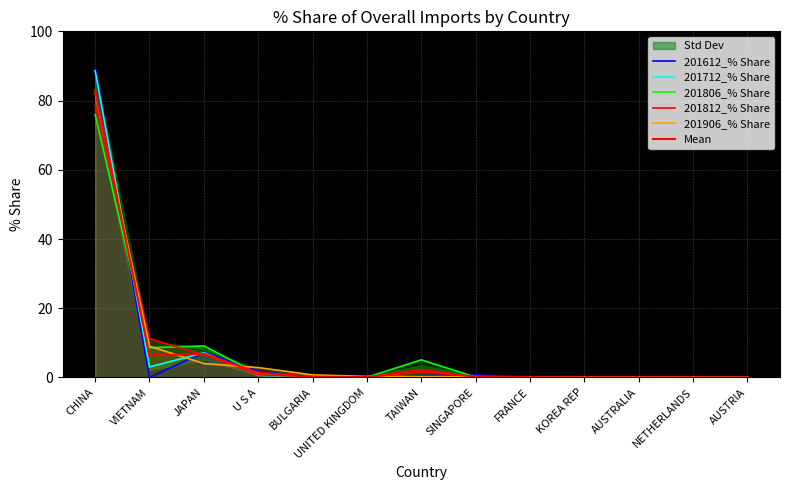

How many intersections are there between 201906_% Share and 201712_% Share?

3